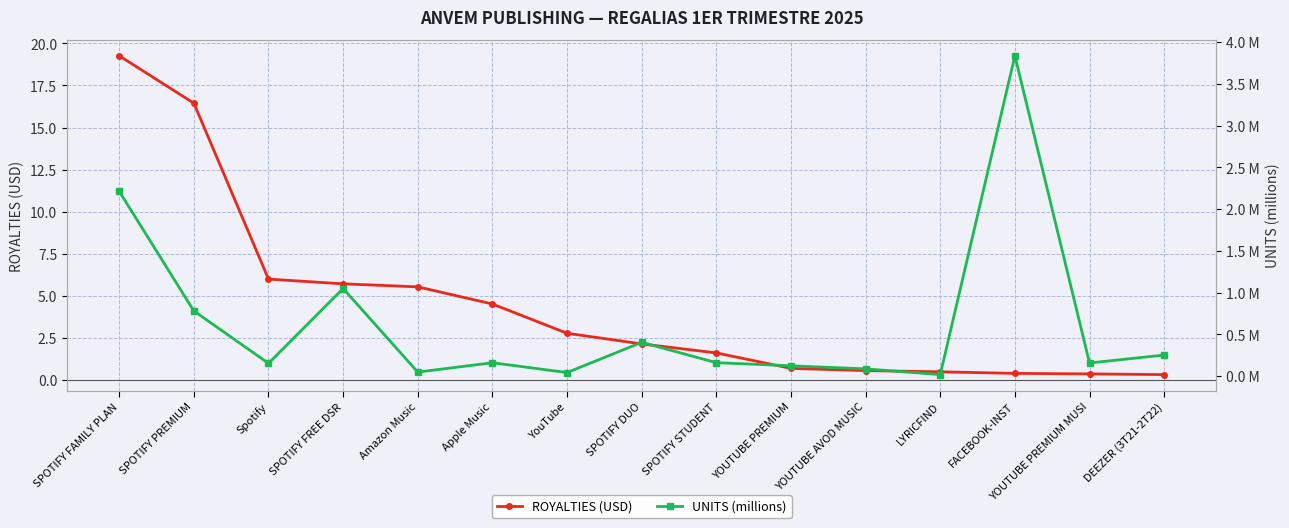

What position from the right is YOUTUBE AVOD MUSIC?

5